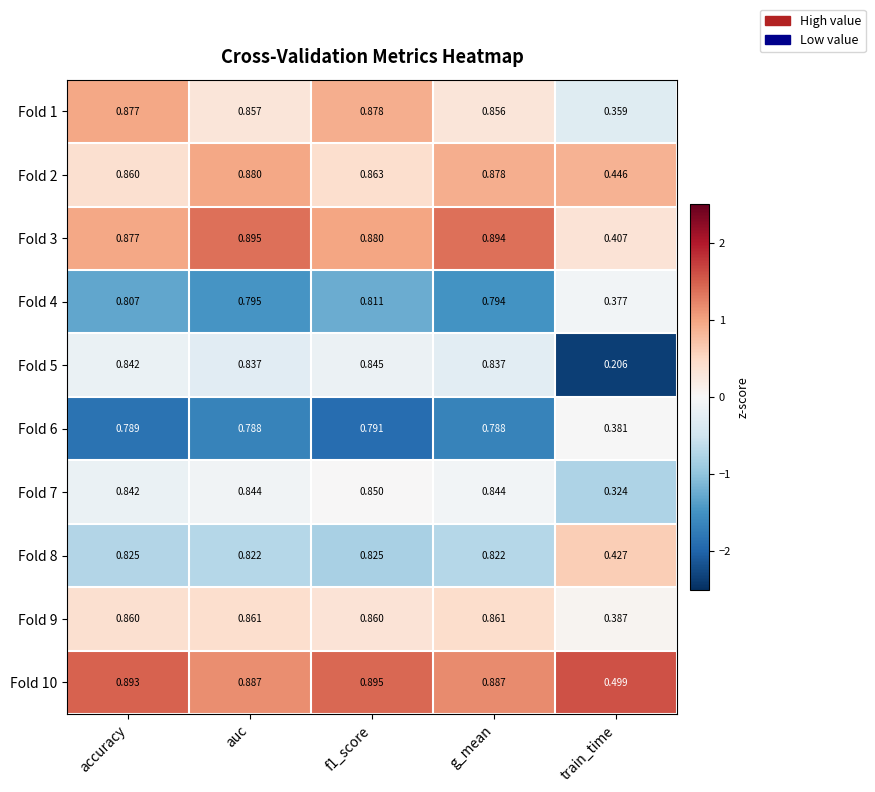

At which label is Fold 2 closest to 0?

train_time